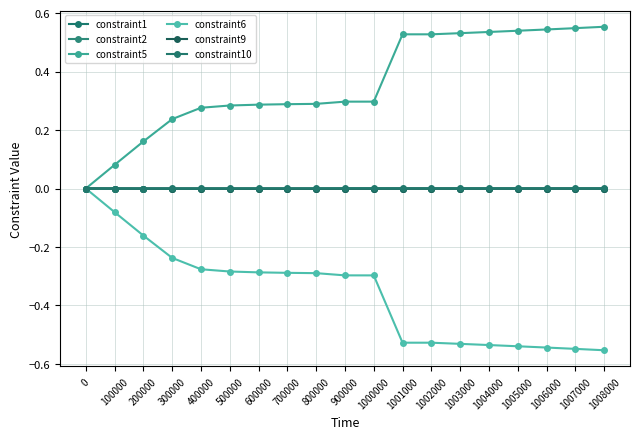

Between 800000 and 600000, which is larger?

600000